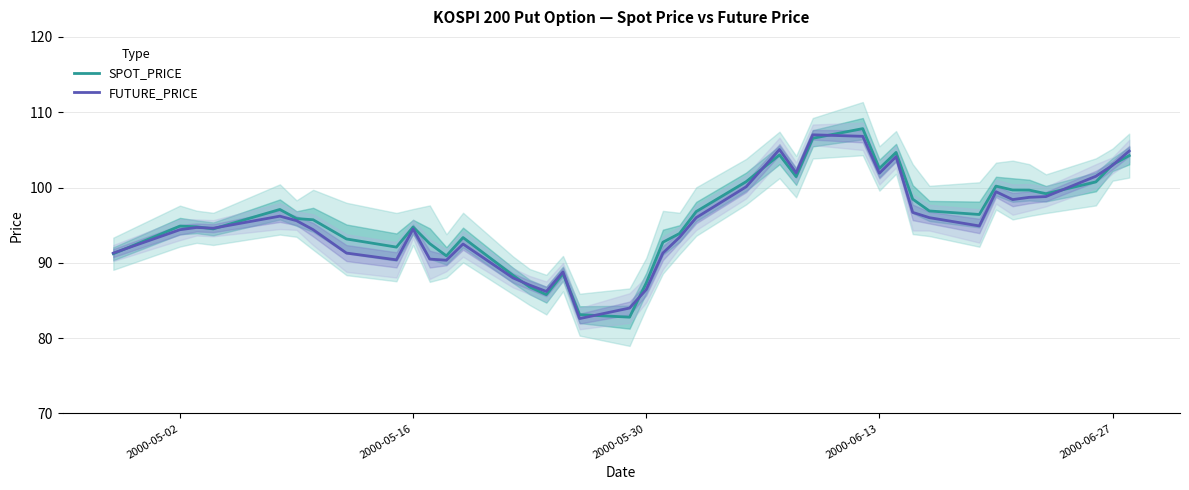

What are all the series names shown in the legend?

SPOT_PRICE, FUTURE_PRICE